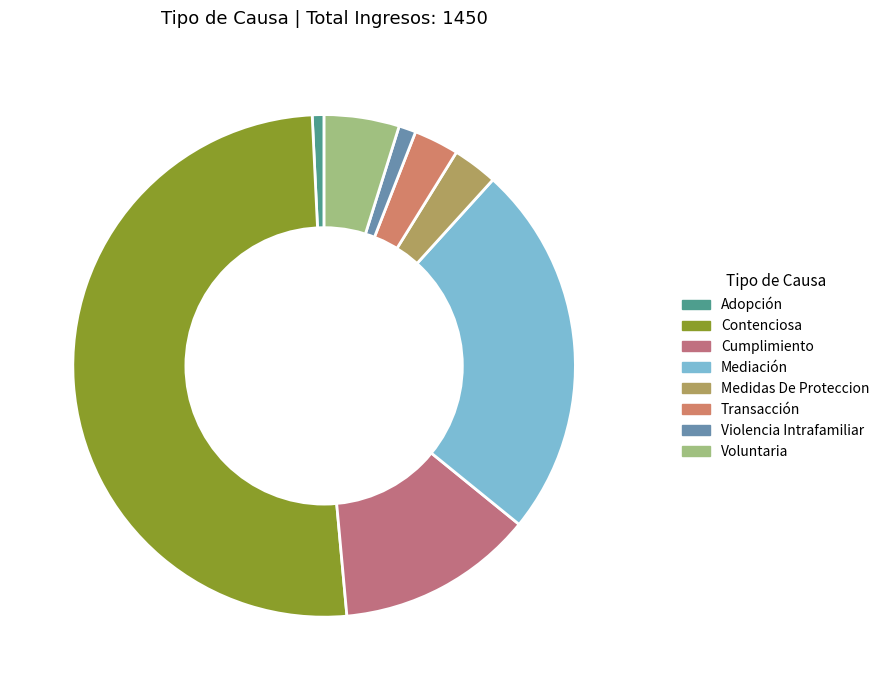

To the nearest percent, what portion does Contenciosa represent?

51%